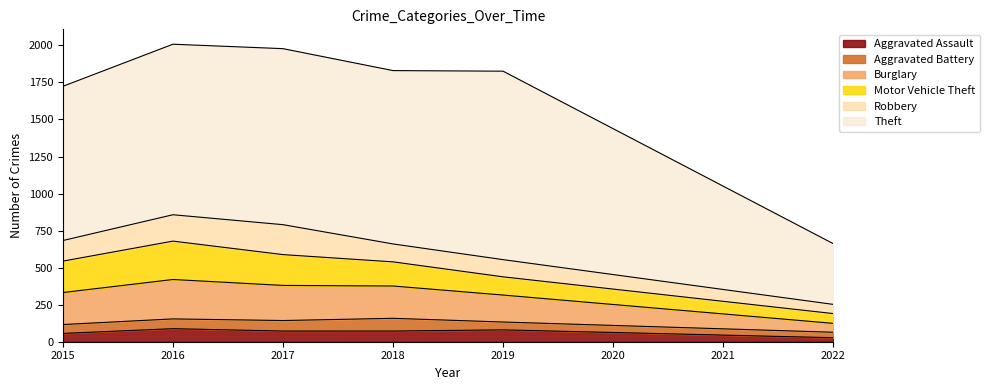

The value of Motor Vehicle Theft at 2017 is 71. True or false?

False